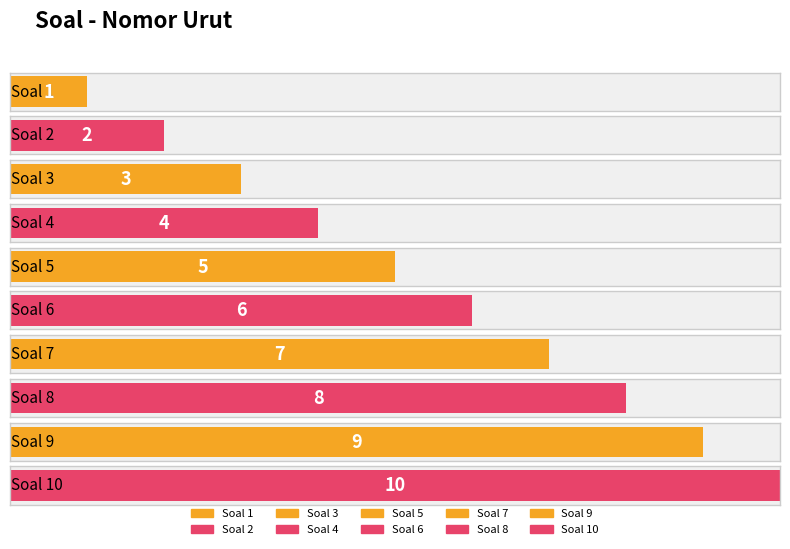

Reading right to left, extract all data points from this chart.

10	9	8	7	6	5	4	3	2	1